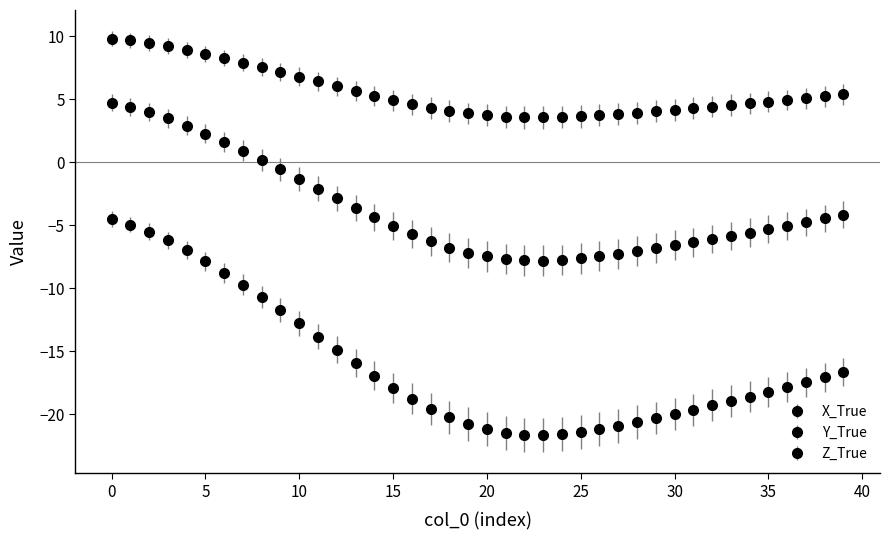

How many data points does each series have?

40